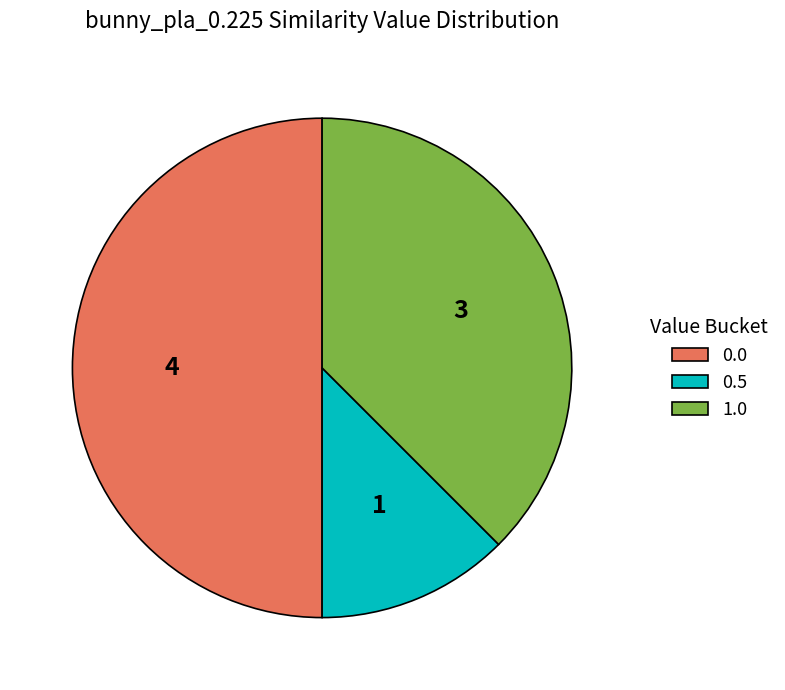

Rank the categories by value from highest to lowest.

0.0, 1.0, 0.5